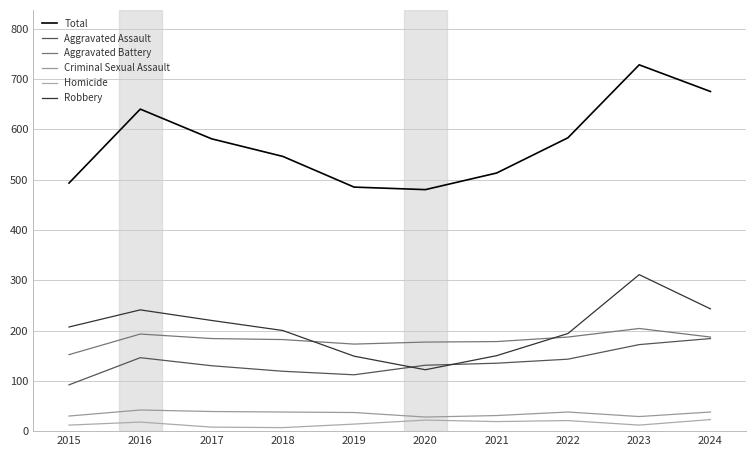

What is the difference between the highest and lowest values at 2015?

481